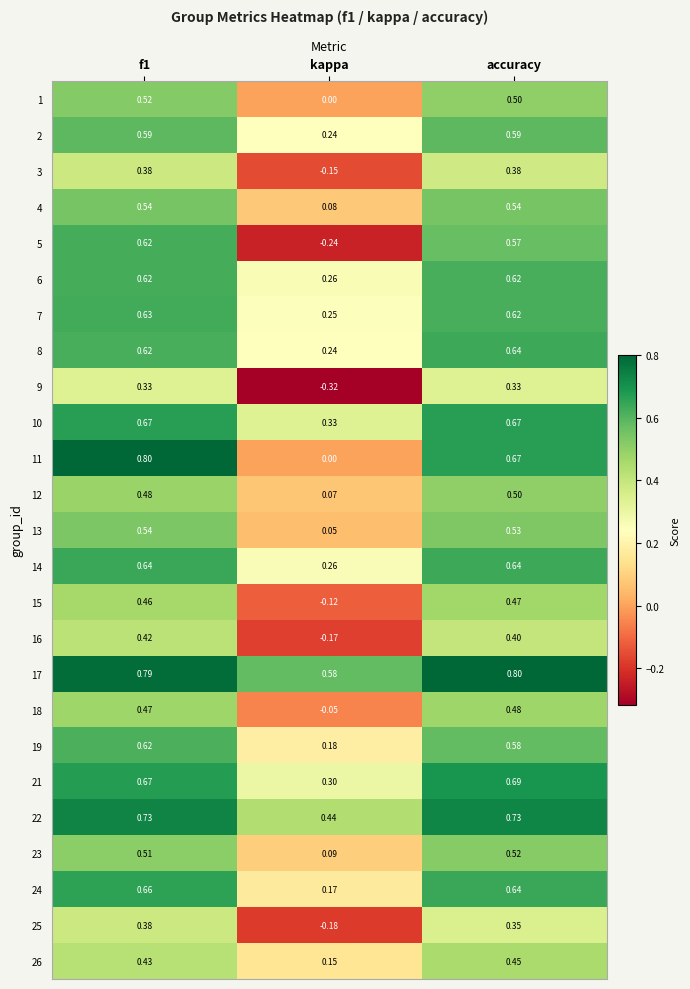

At which label does 2 reach its minimum?

kappa